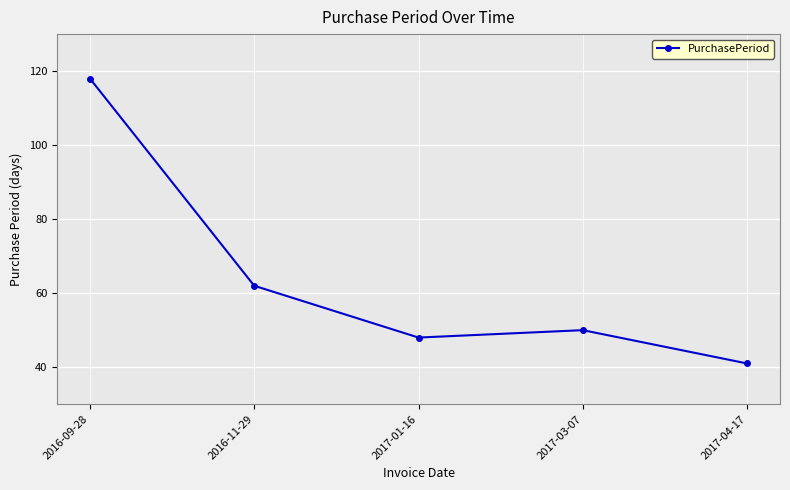

Read the value at 2017-03-07, to the nearest 10.

50